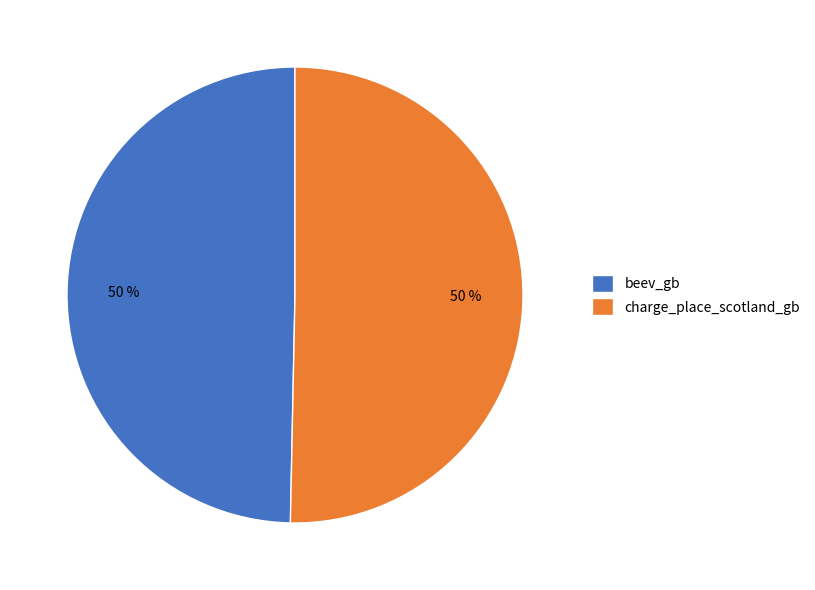

Do beev_gb and charge_place_scotland_gb together represent more than half of the pie?

Yes